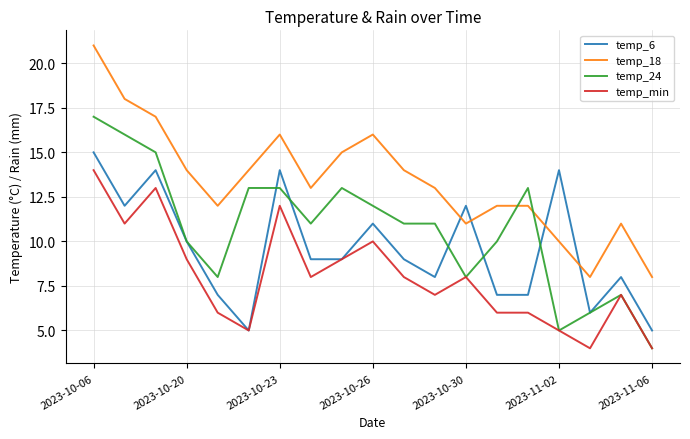

After their last crossing, which series has the higher values: temp_18 or temp_6?

temp_18